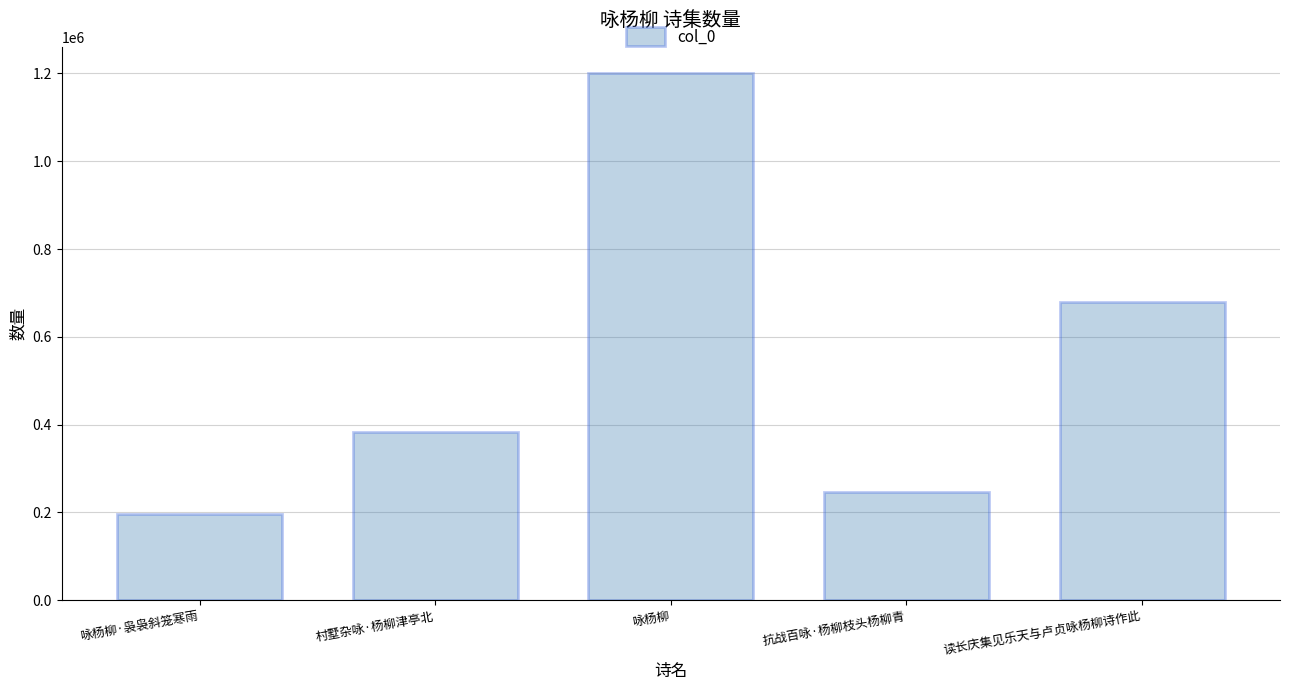

Reading left to right, what are all the values shown in this chart?

196542	383996	1200617	247175	679809